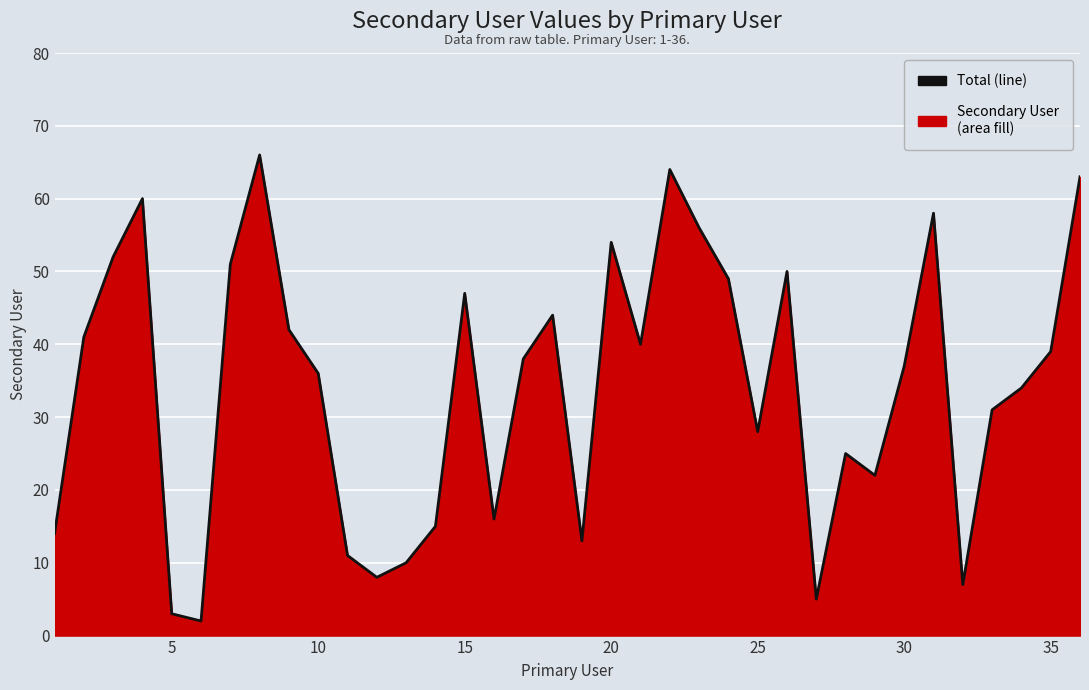

How many data points are above 38?

17